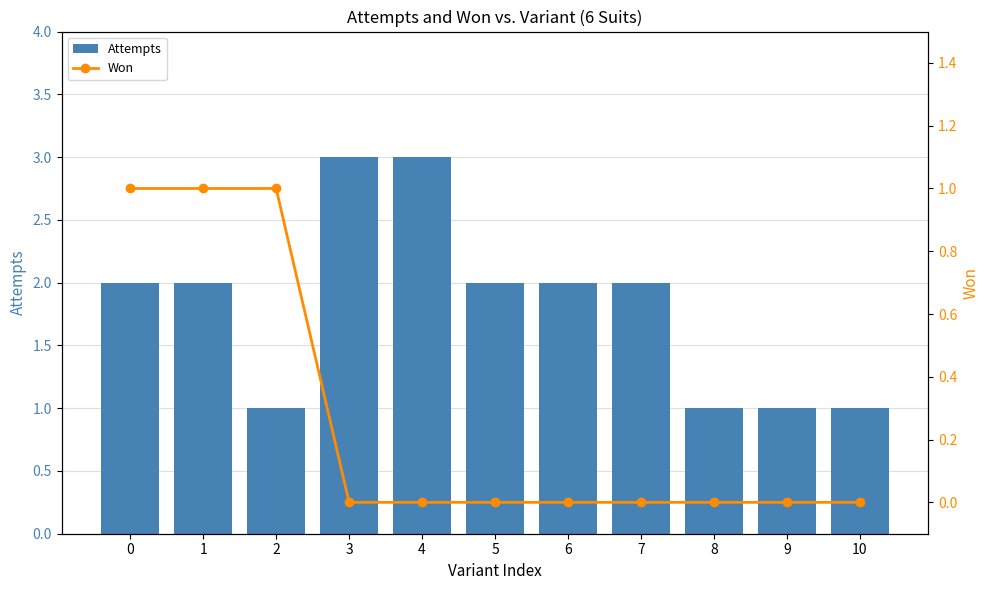

At which category does the chart reach its minimum across all series?

3